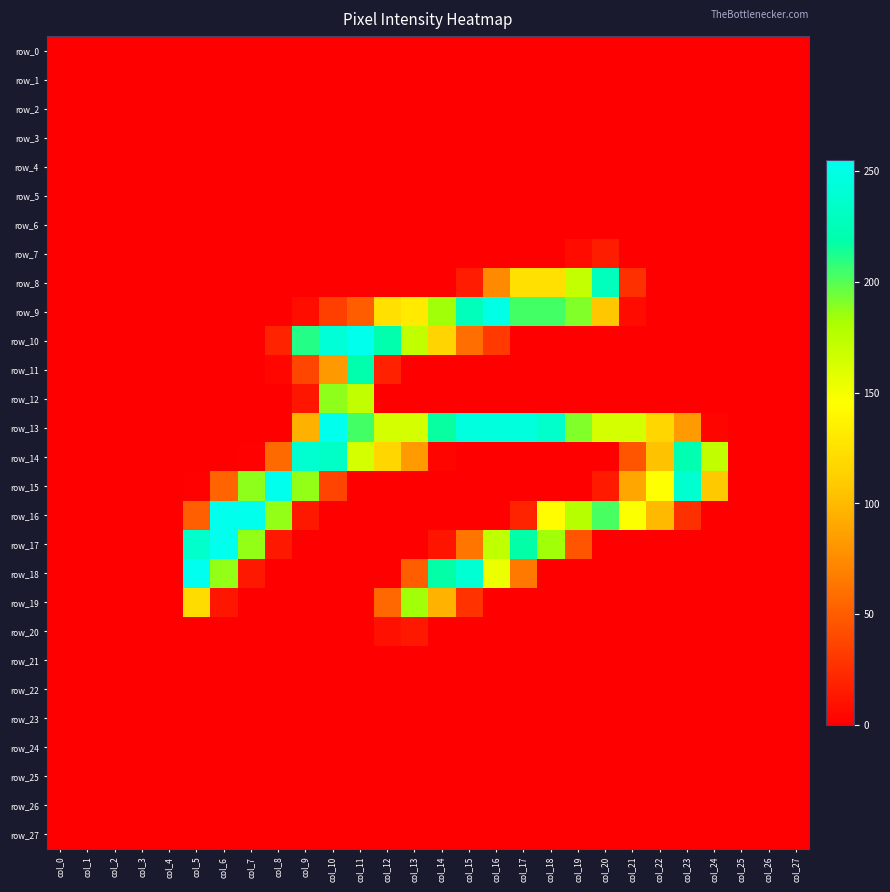

How many data points does each series have?

28